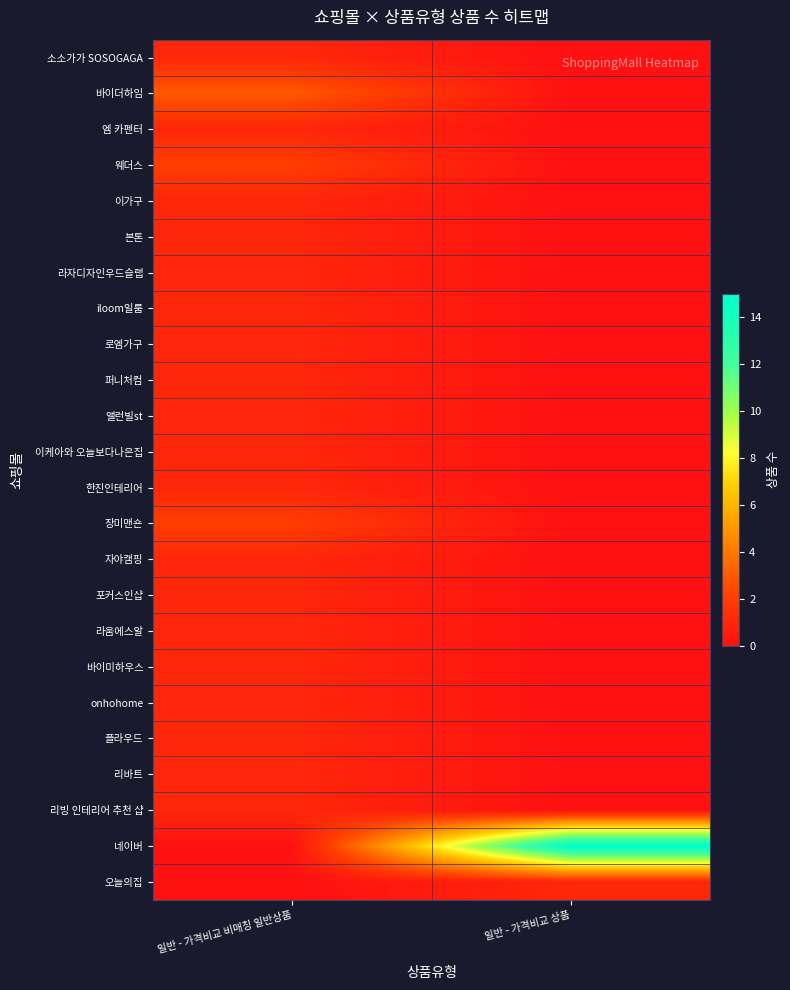

Which series has the largest range (max minus min)?

네이버